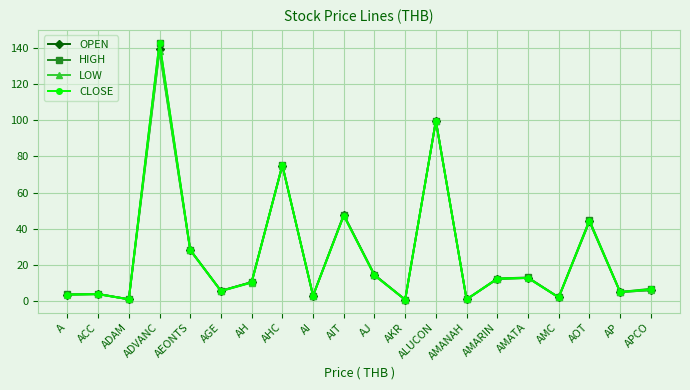

What is the greatest value displayed?

143.0